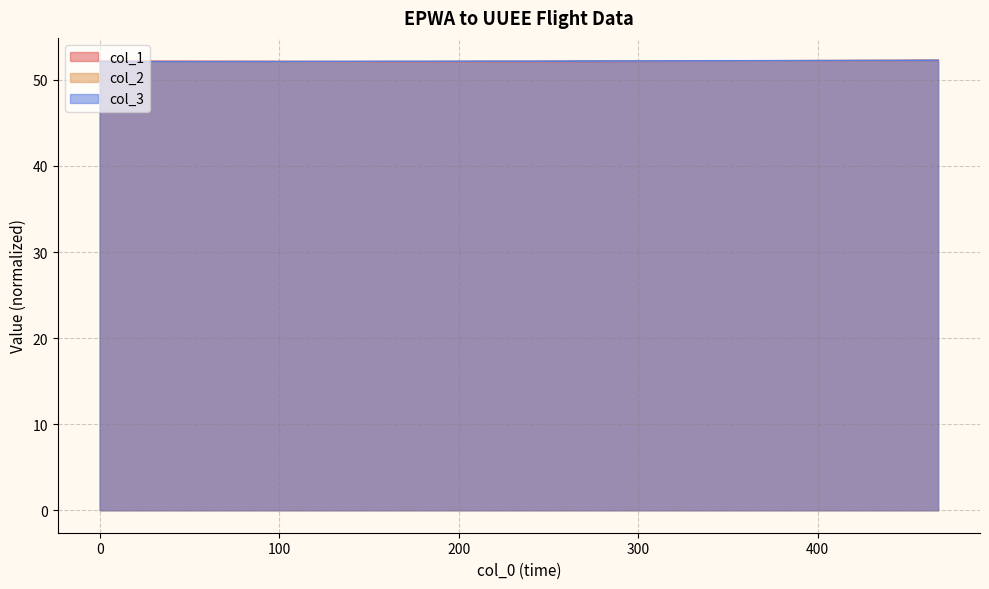

Reading right to left, what are all the values shown in this chart?

col_1: 467=52.3	456=52.3	446=52.2	428=52.2	410=52.2	402=52.2	388=52.2	372=52.2	356=52.2	345=52.2	337=52.2	326=52.2	316=52.2	305=52.2	294=52.2	282=52.2	264=52.1	254=52.1	243=52.1	233=52.1	215=52.1	197=52.1	178=52.1	161=52.1	140=52.1	121=52.1	108=52.1	96=52.1	83=52.1	64=52.2	55=52.2	39=52.2	29=52.2	18=52.2	11=52.2	0=52.2
col_2: 467=52.3	456=52.3	446=52.3	428=52.2	410=52.2	402=52.2	388=52.2	372=52.2	356=52.2	345=52.2	337=52.2	326=52.2	316=52.2	305=52.2	294=52.2	282=52.2	264=52.2	254=52.2	243=52.2	233=52.2	215=52.1	197=52.1	178=52.1	161=52.1	140=52.1	121=52.1	108=52.1	96=52.1	83=52.1	64=52.1	55=52.1	39=52.1	29=52.1	18=52.1	11=52.1	0=52.1
col_3: 467=52.3	456=52.3	446=52.3	428=52.3	410=52.2	402=52.2	388=52.2	372=52.2	356=52.2	345=52.2	337=52.2	326=52.2	316=52.2	305=52.2	294=52.2	282=52.2	264=52.2	254=52.2	243=52.2	233=52.2	215=52.2	197=52.2	178=52.2	161=52.2	140=52.1	121=52.1	108=52.1	96=52.1	83=52.1	64=52.1	55=52.1	39=52.1	29=52.1	18=52.1	11=52.1	0=52.1